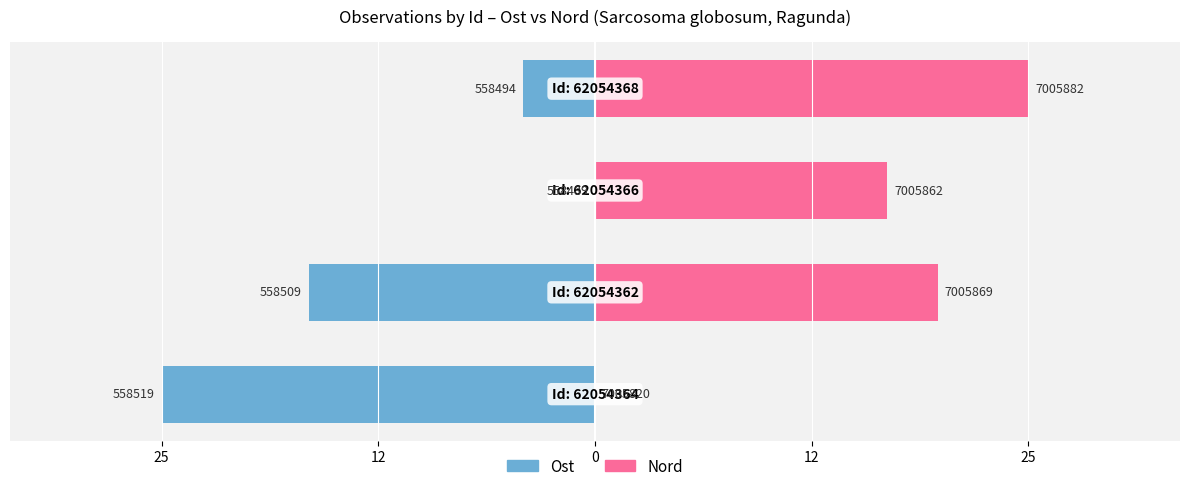

How many distinct data groups are displayed?

2